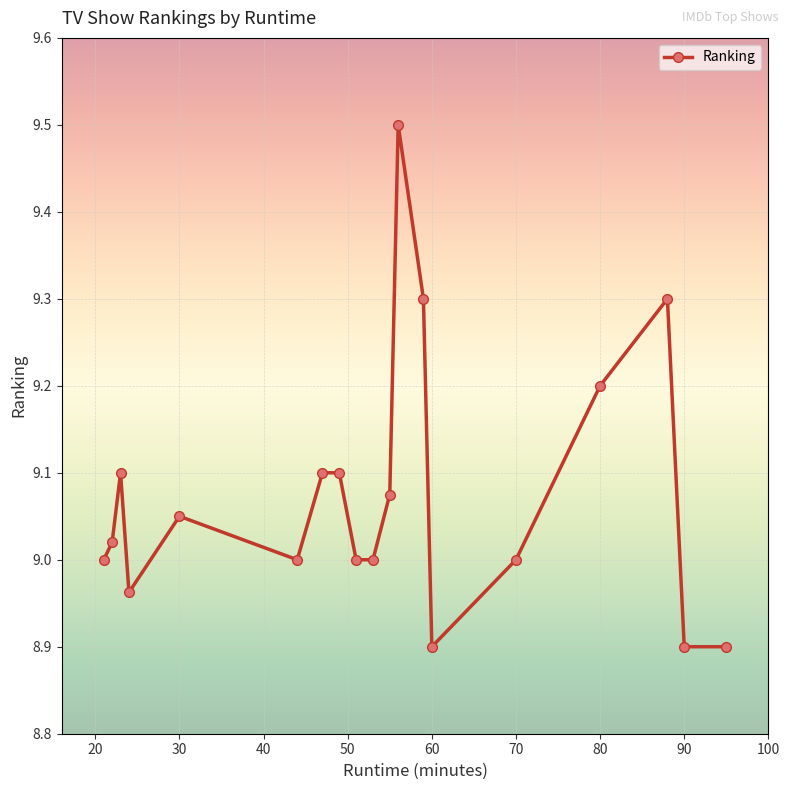

True or false: the data has more than 0 interior local peaks.

True